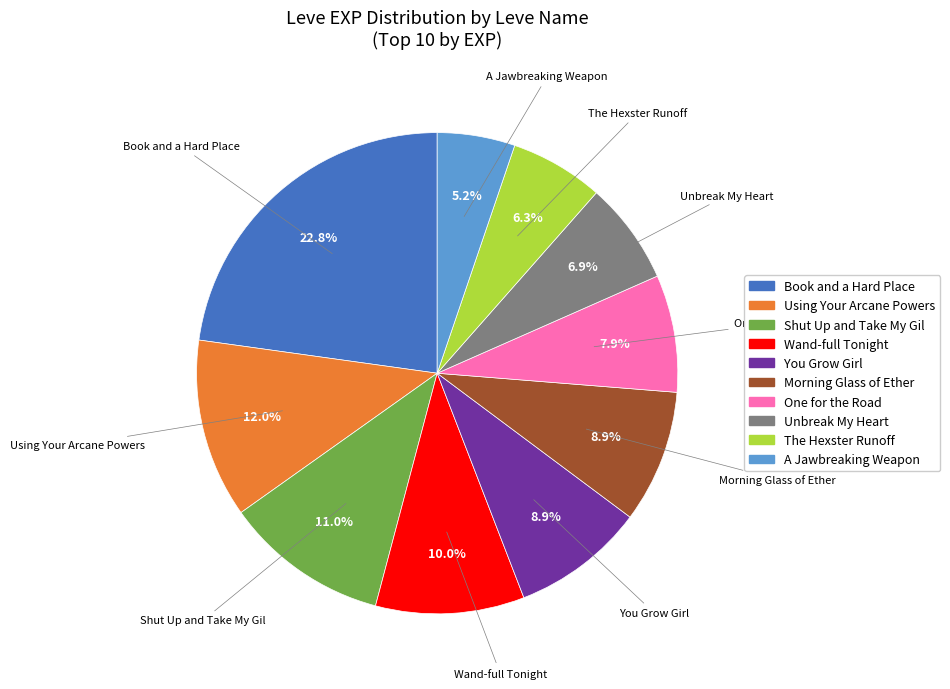

Does any single category account for the majority?

No